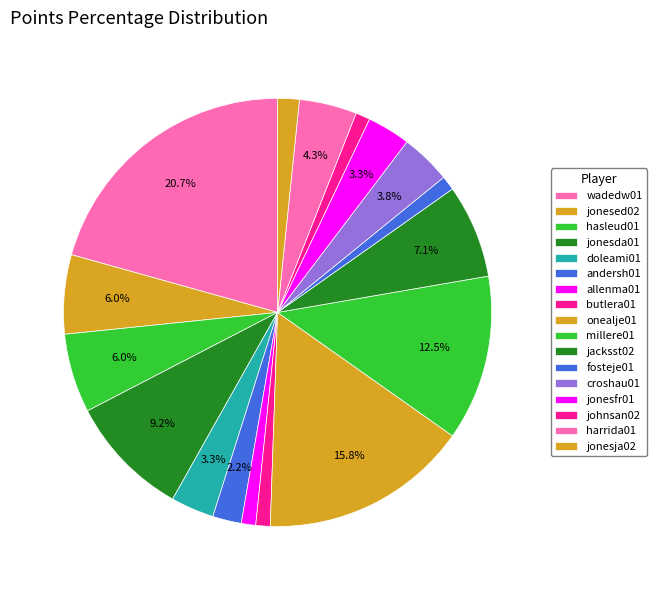

How many slices are in this pie chart?

17